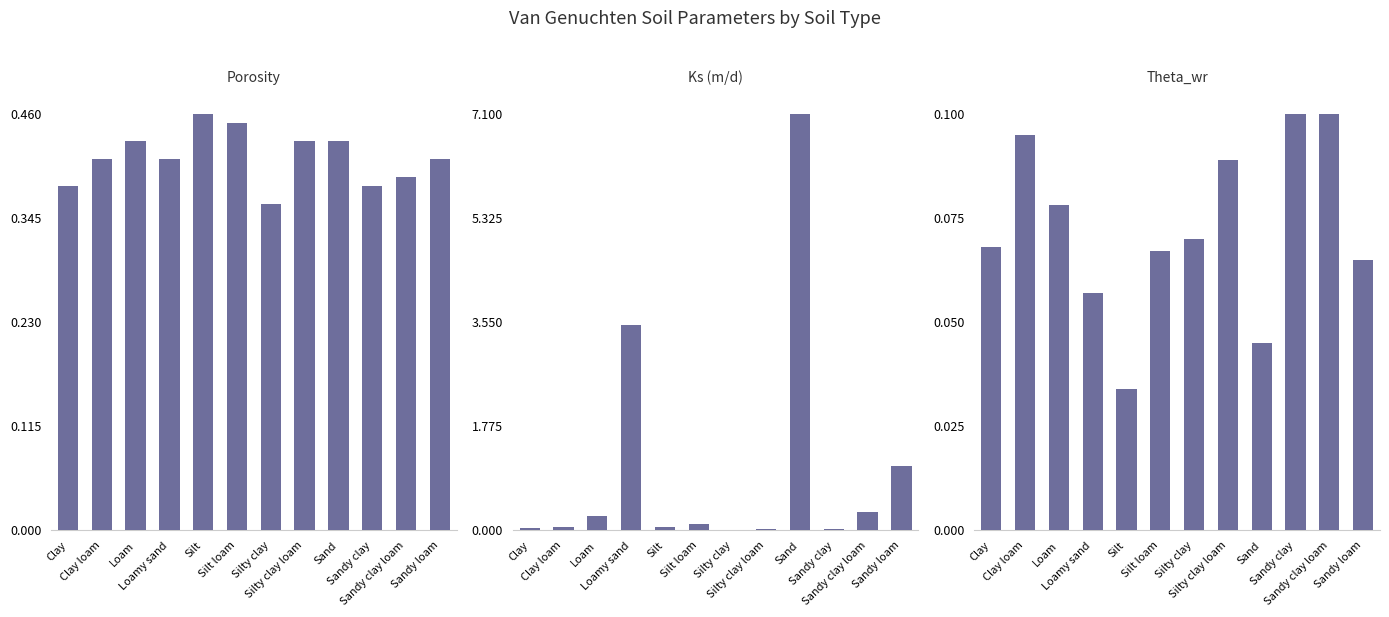

At which label is Ks (m/d) closest to 3?

Loamy sand